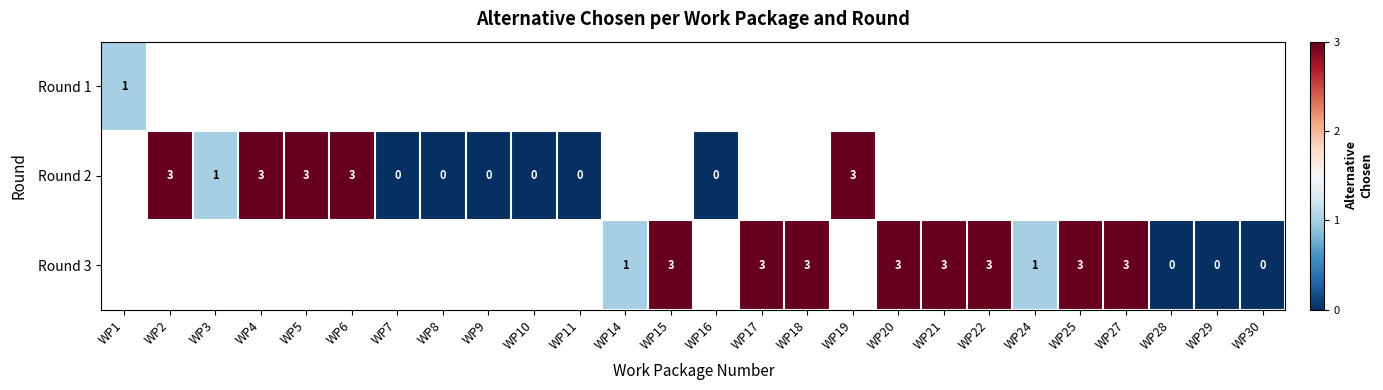

True or false: Round 3 has a value of 1 at WP25.

False